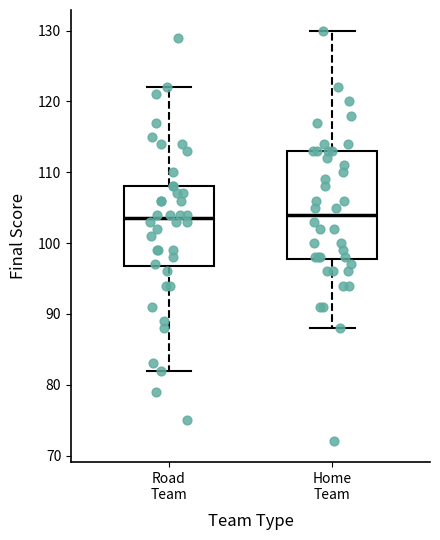

Which box is the tallest, from its lower edge to its upper edge?

Home Team